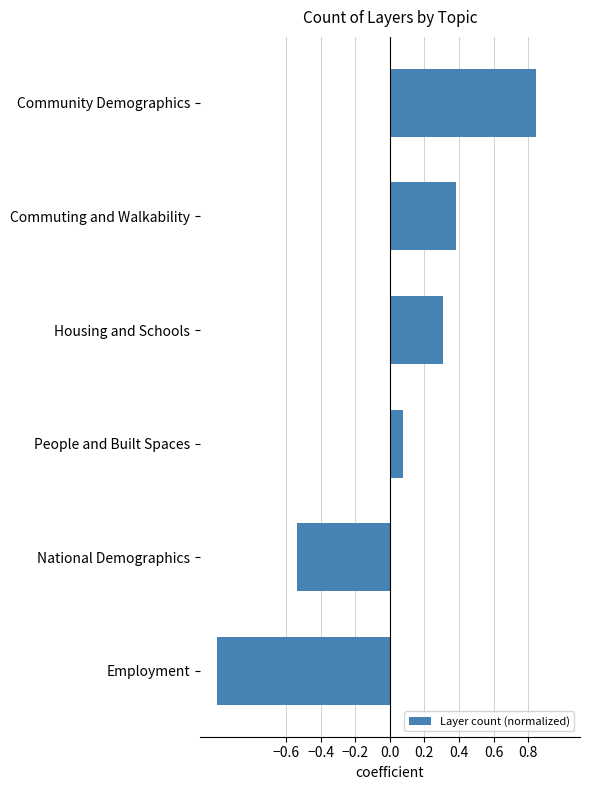

True or false: the data shows 0.6 at Commuting and Walkability.

False